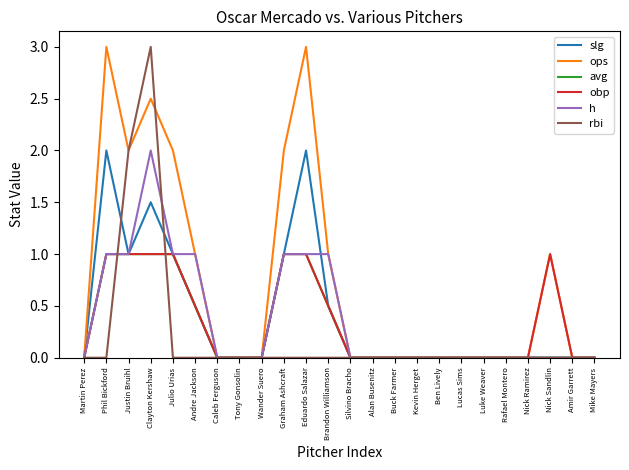

What is the difference between the highest and lowest values at Eduardo Salazar?

3.0